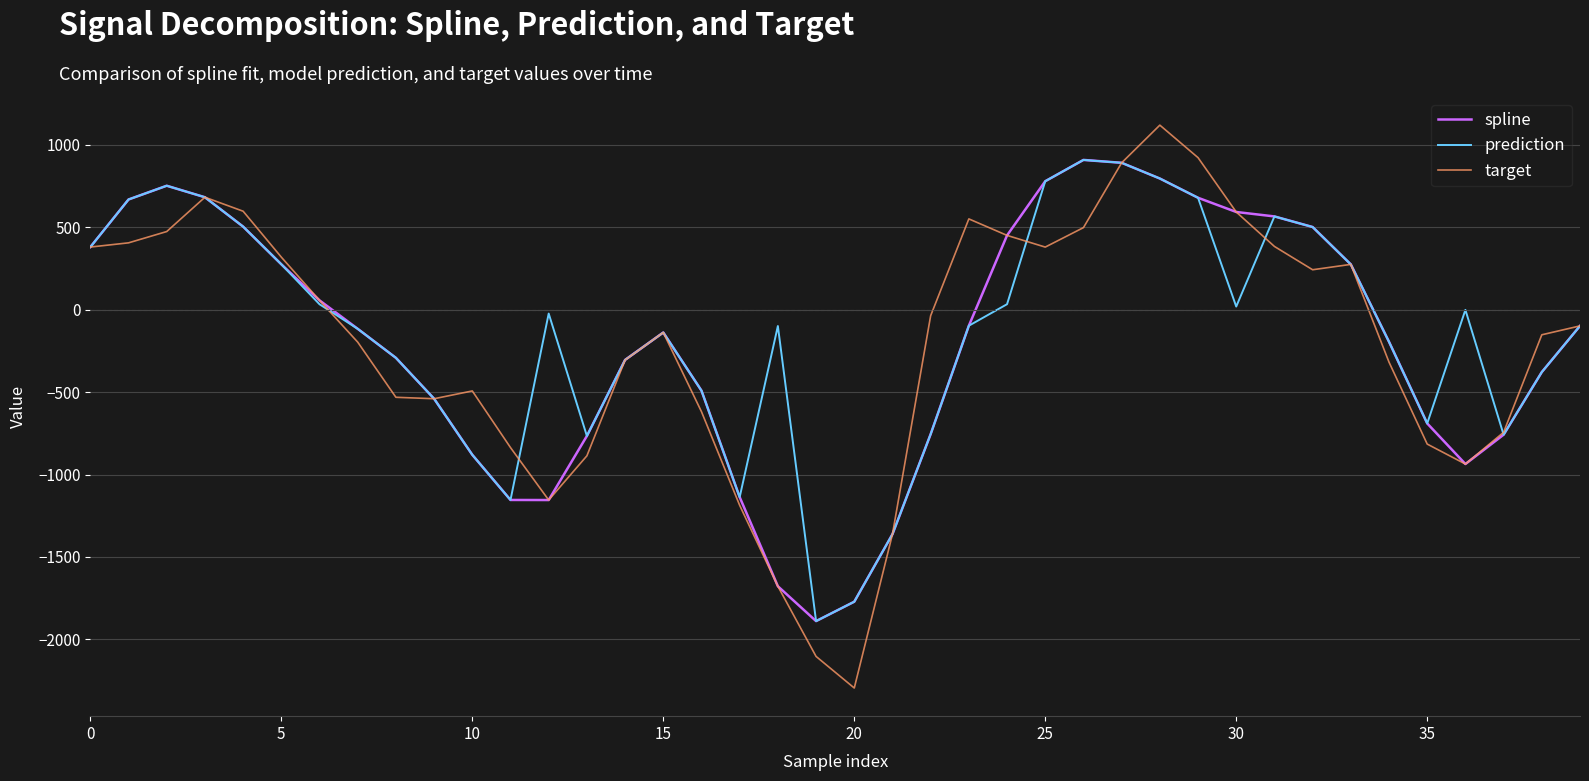

What are all the series names shown in the legend?

spline, prediction, target